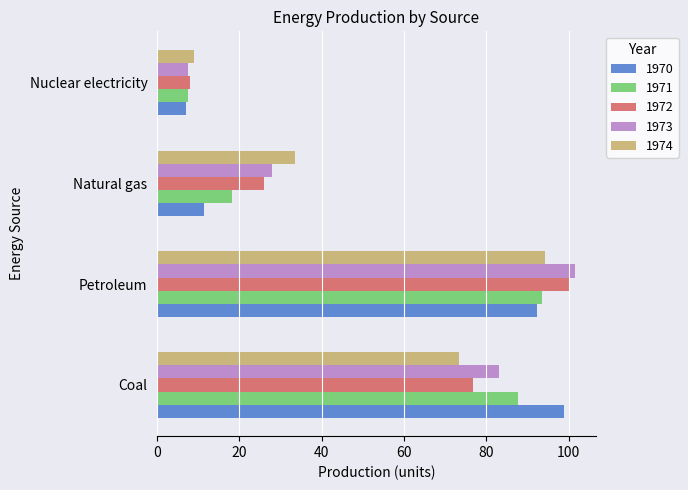

What is the difference between the maximum and second lowest values in the 1974 series?

60.8